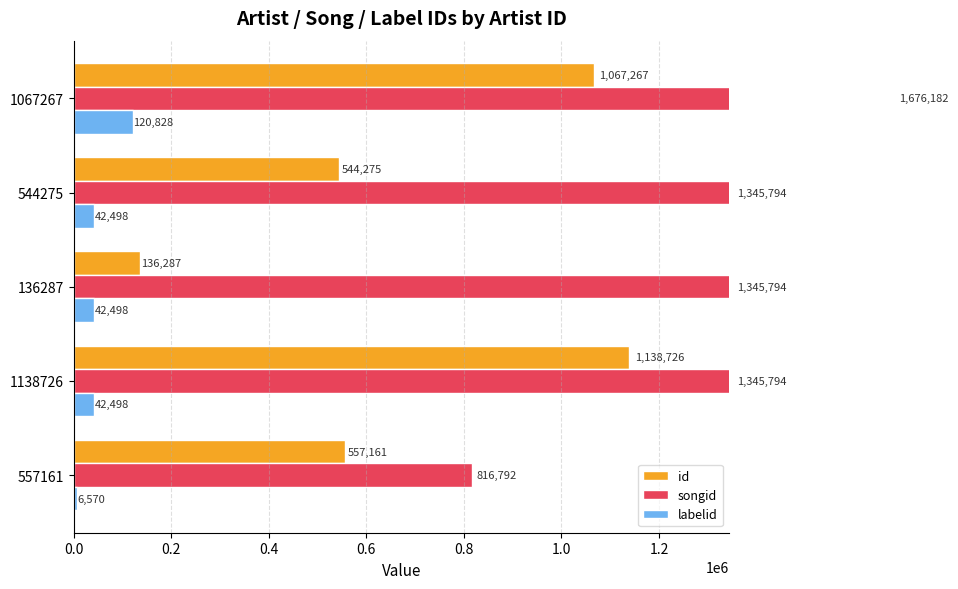

True or false: labelid has a value of 8851 at 557161.

False